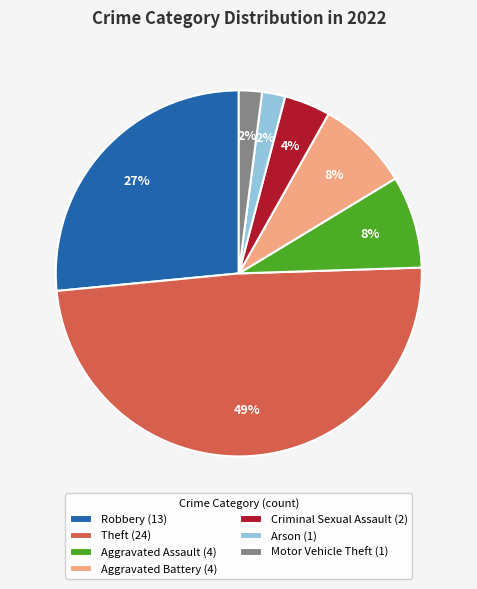

Which slice is the largest?

Theft (24)